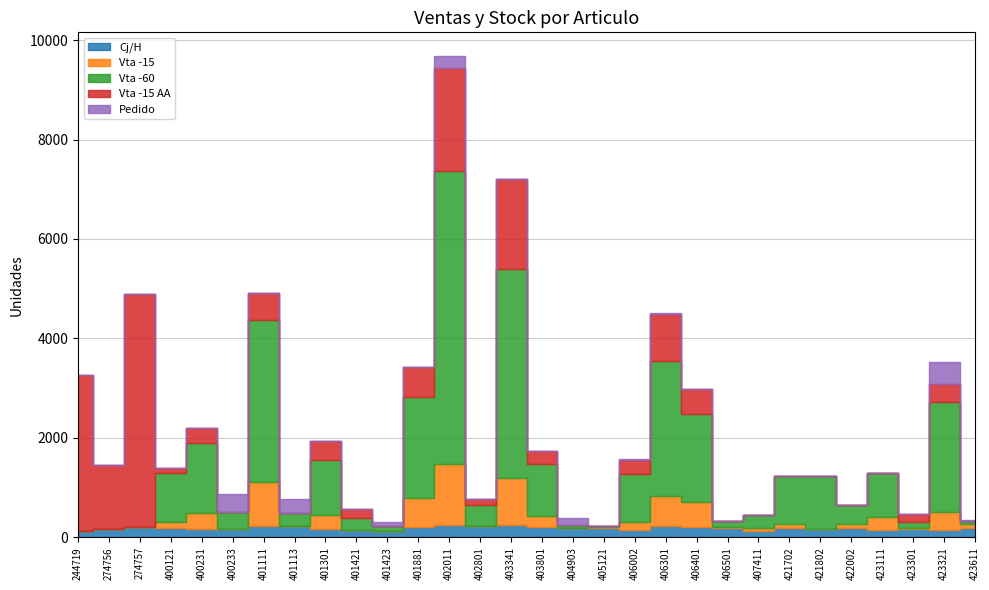

True or false: Vta -60 and Vta -15 intersect in this chart.

False